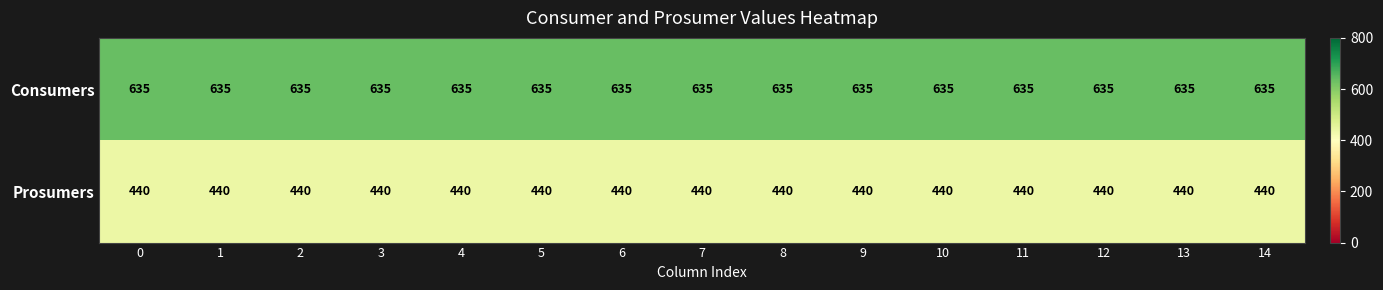

Is it true that Consumers equals 635 at 1?

True